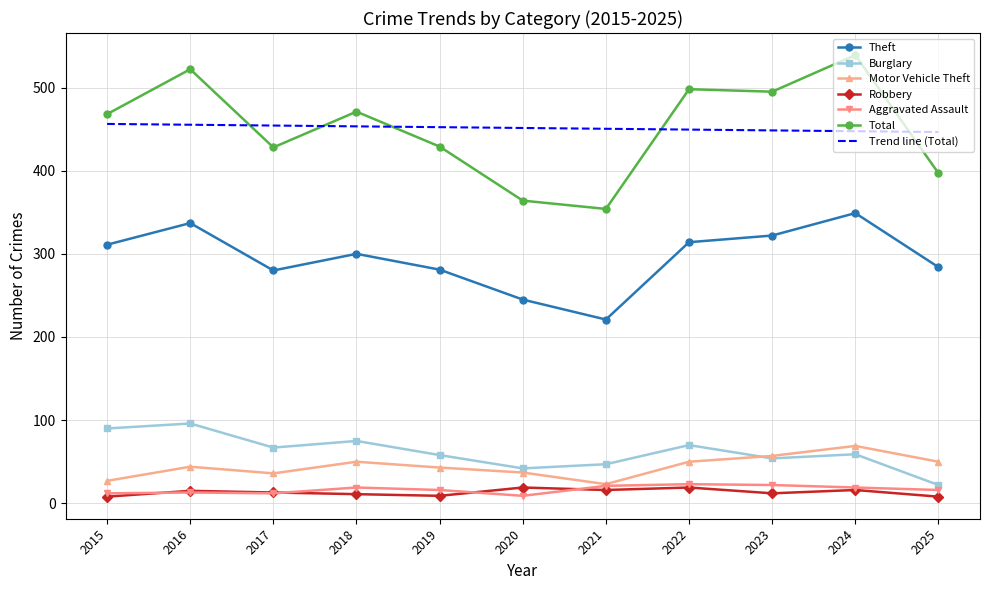

Where is the first local minimum for Burglary?

2017